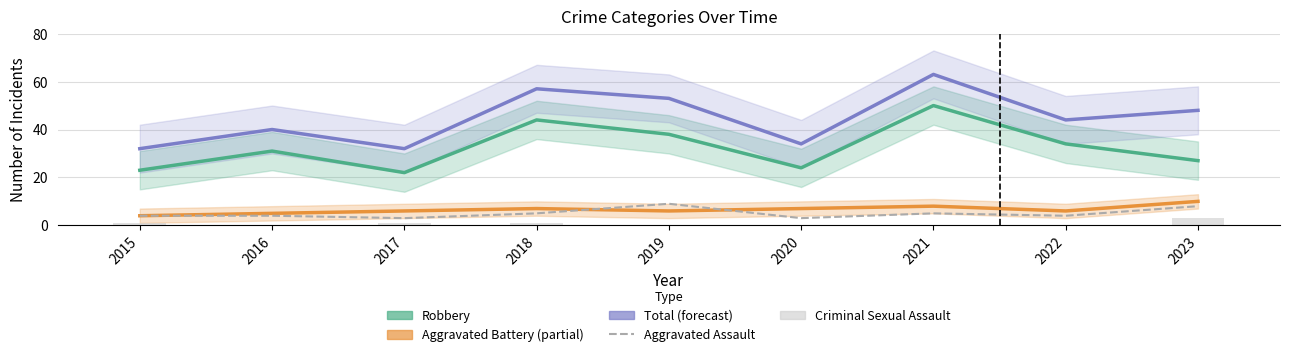

At which category is the sum across all series the highest?

2021